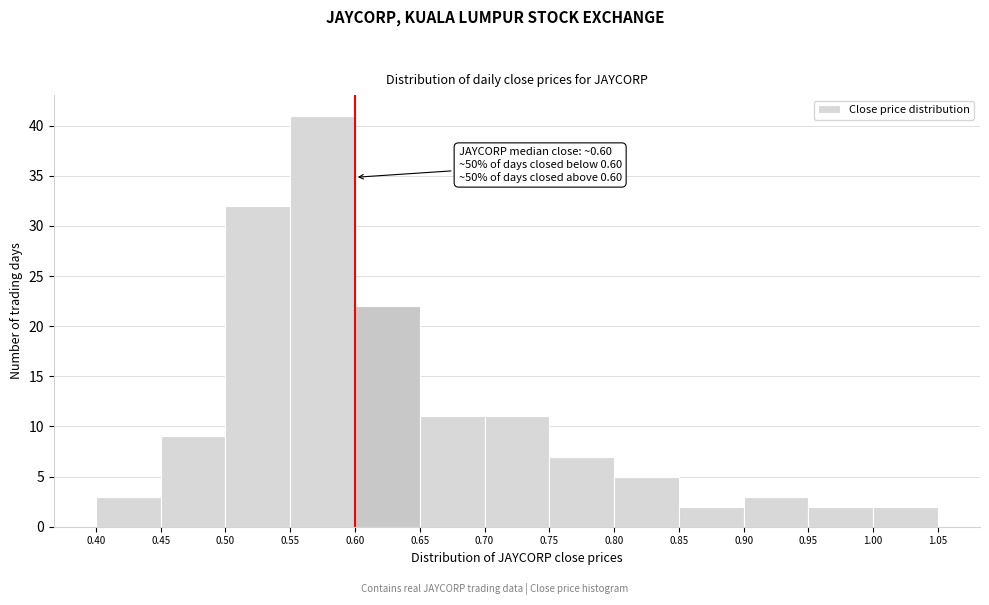

Which range on the x-axis has the tallest bar?

0.55 to 0.60